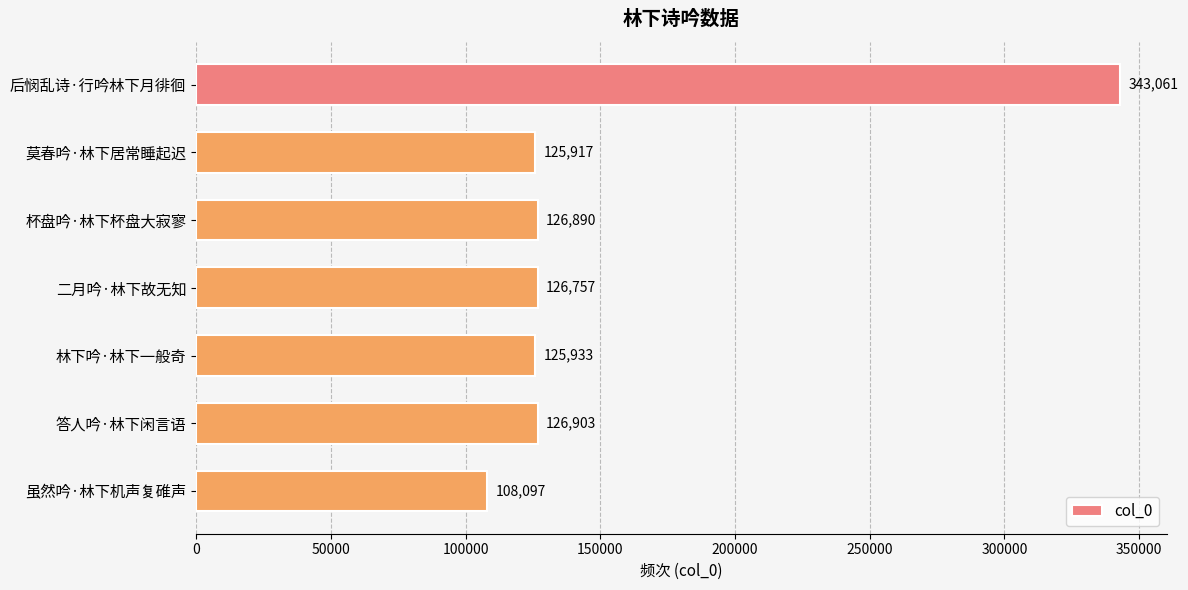

What is the difference between the maximum and minimum values?

234964